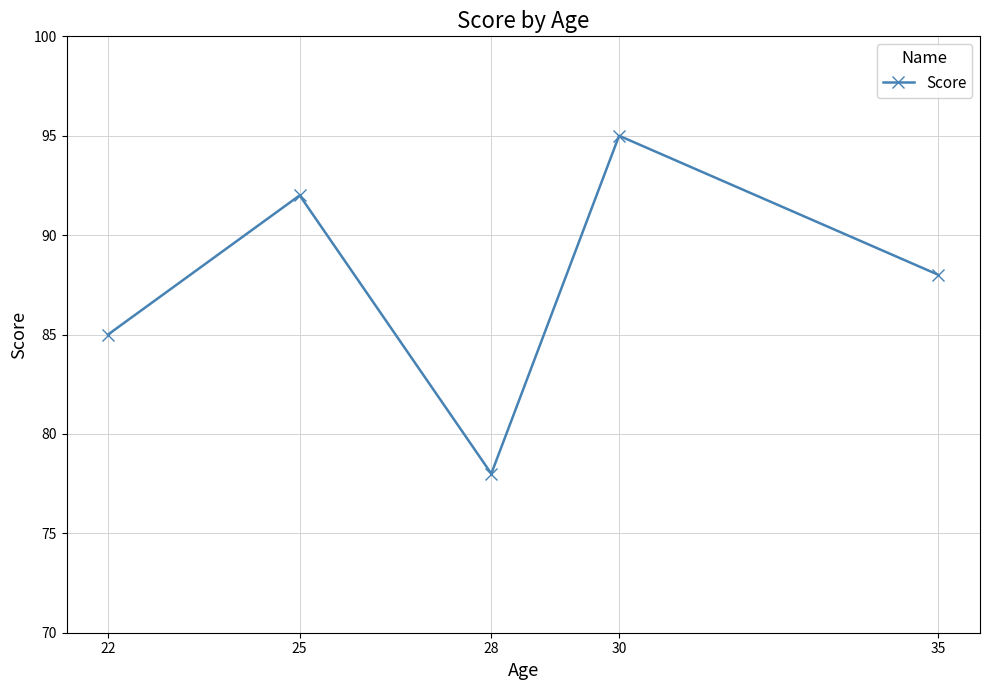

How many data points does each series have?

5